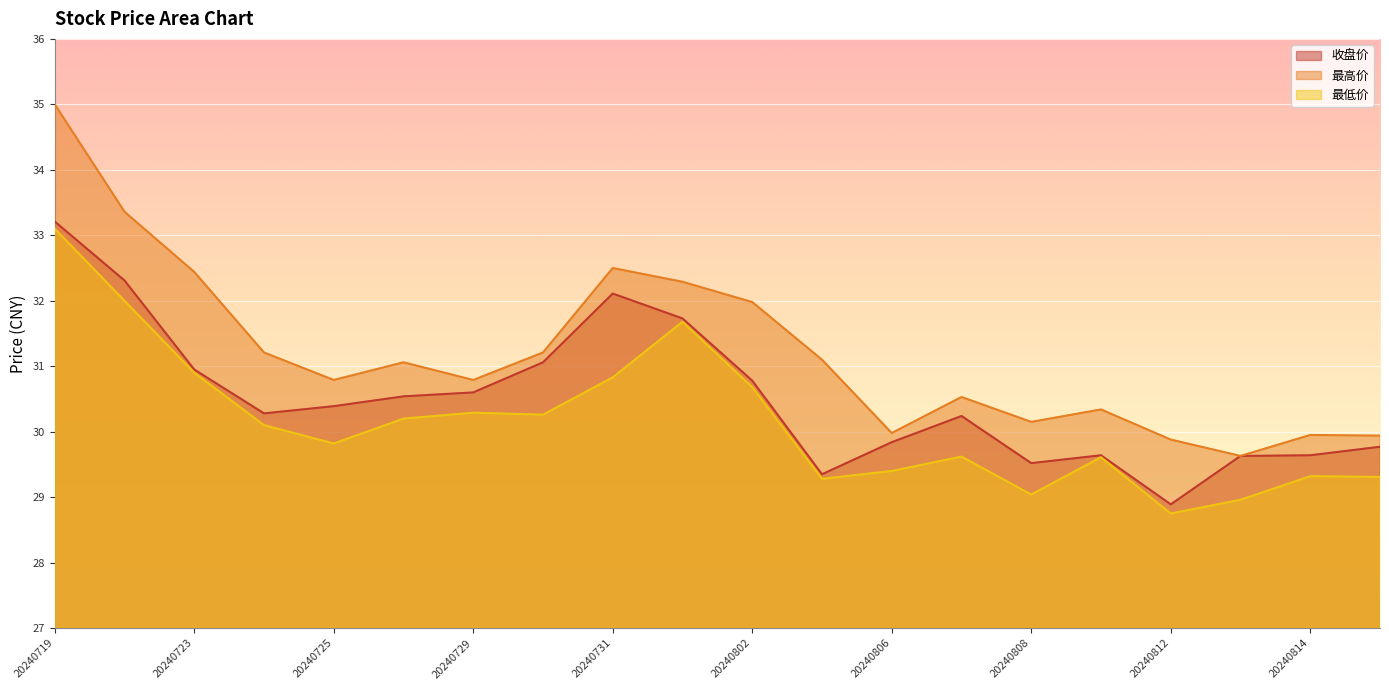

At which label does 收盘价 first exceed 30?

20240719